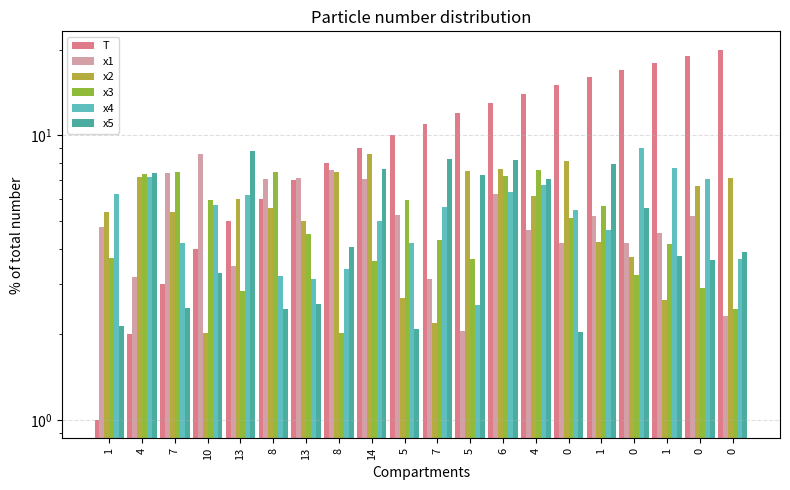

At how many categories does at least one series exceed 16?

4